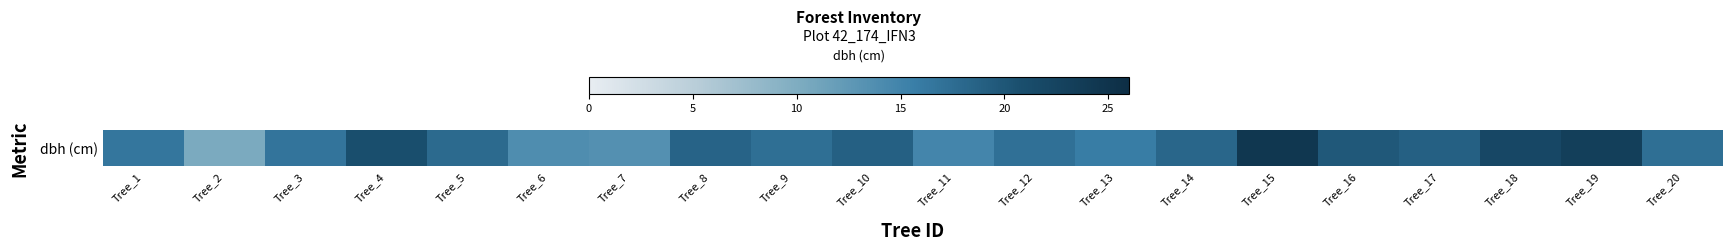

At which label is the value closest to 17?

Tree_12